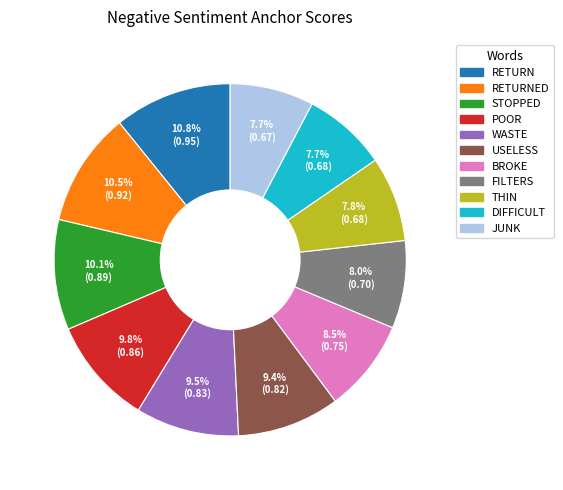

Is there a majority slice in this chart?

No